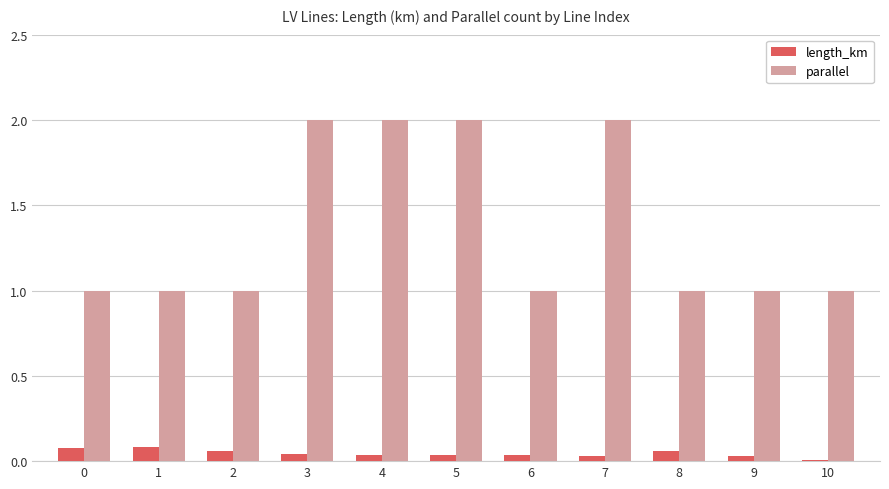

What is the sum of all length_km values?

0.5